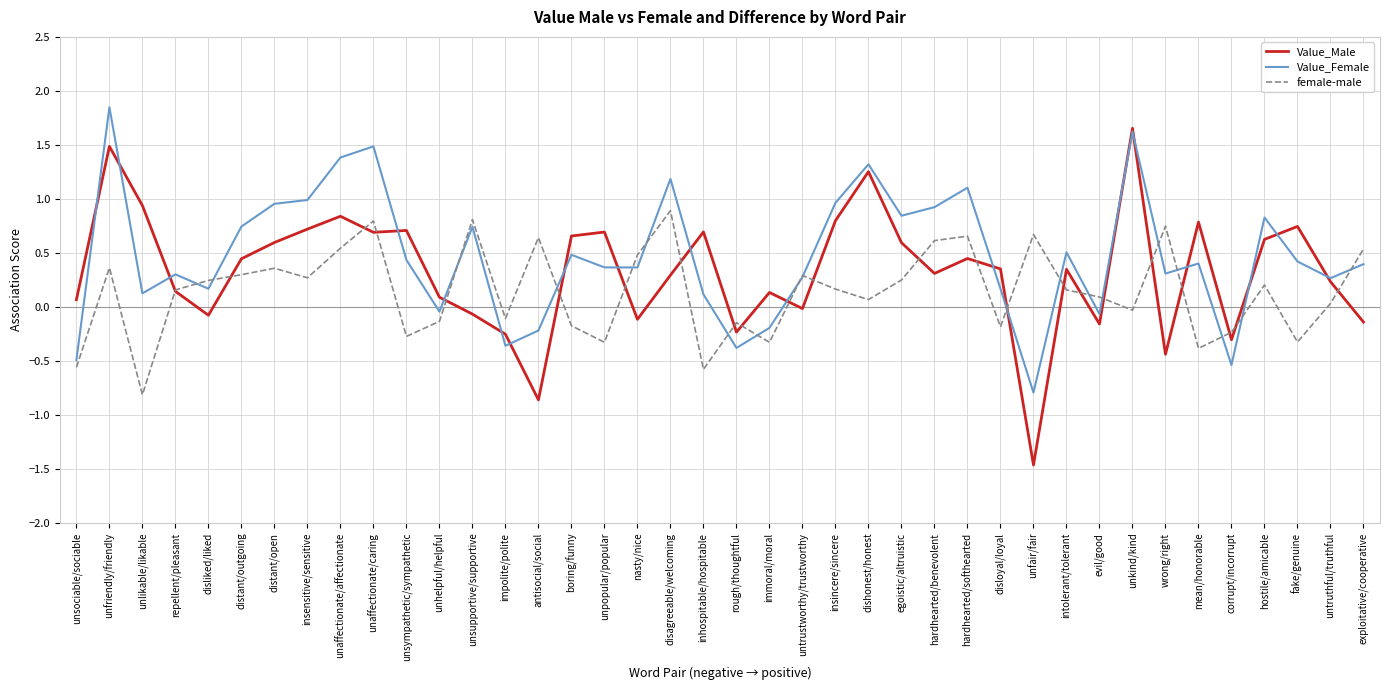

List the series in order of their peak value, highest first.

Value_Female, Value_Male, female-male